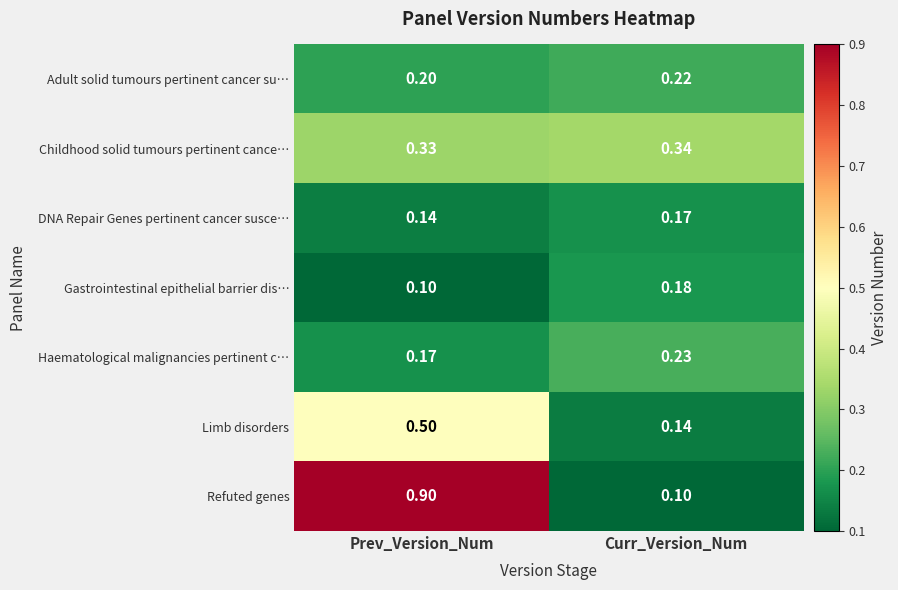

Which series has the largest range (max minus min)?

Refuted genes